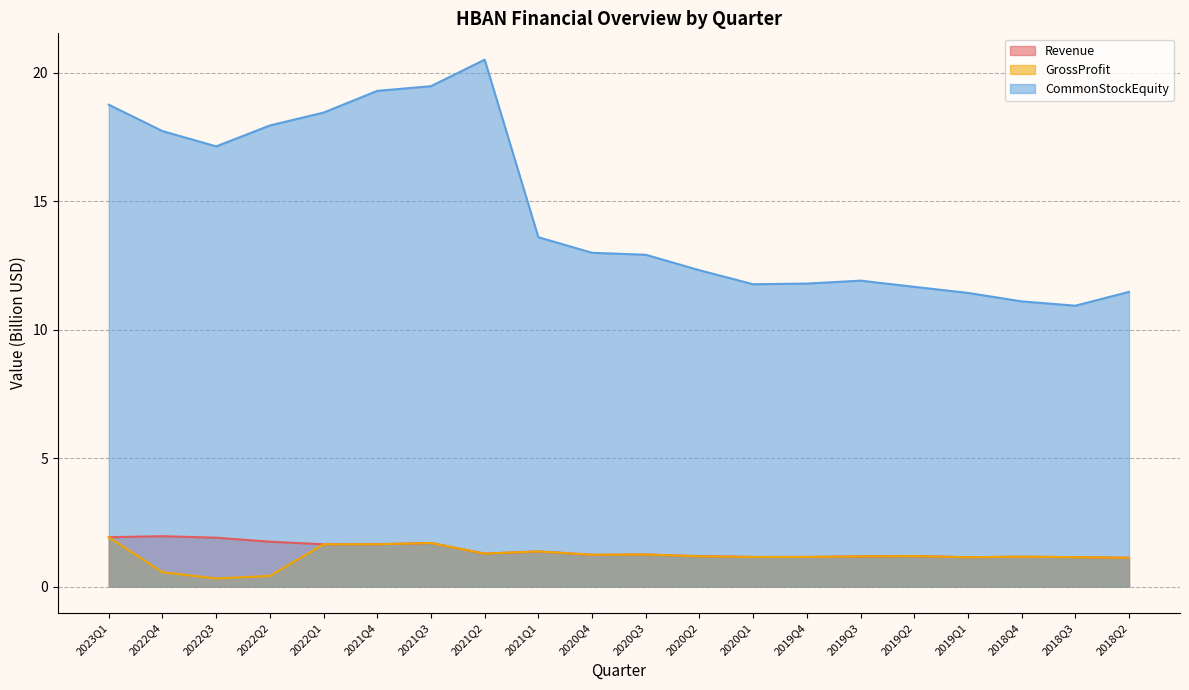

Reading left to right, extract all data points from this chart.

Revenue: 2023Q1=1.9	2022Q4=2.0	2022Q3=1.9	2022Q2=1.7	2022Q1=1.6	2021Q4=1.6	2021Q3=1.7	2021Q2=1.3	2021Q1=1.4	2020Q4=1.2	2020Q3=1.2	2020Q2=1.2	2020Q1=1.2	2019Q4=1.2	2019Q3=1.2	2019Q2=1.2	2019Q1=1.1	2018Q4=1.2	2018Q3=1.1	2018Q2=1.1
GrossProfit: 2023Q1=1.9	2022Q4=0.6	2022Q3=0.3	2022Q2=0.4	2022Q1=1.6	2021Q4=1.6	2021Q3=1.7	2021Q2=1.3	2021Q1=1.4	2020Q4=1.2	2020Q3=1.2	2020Q2=1.2	2020Q1=1.2	2019Q4=1.2	2019Q3=1.2	2019Q2=1.2	2019Q1=1.1	2018Q4=1.2	2018Q3=1.1	2018Q2=1.1
CommonStockEquity: 2023Q1=18.8	2022Q4=17.7	2022Q3=17.1	2022Q2=17.9	2022Q1=18.5	2021Q4=19.3	2021Q3=19.5	2021Q2=20.5	2021Q1=13.6	2020Q4=13.0	2020Q3=12.9	2020Q2=12.3	2020Q1=11.8	2019Q4=11.8	2019Q3=11.9	2019Q2=11.7	2019Q1=11.4	2018Q4=11.1	2018Q3=10.9	2018Q2=11.5